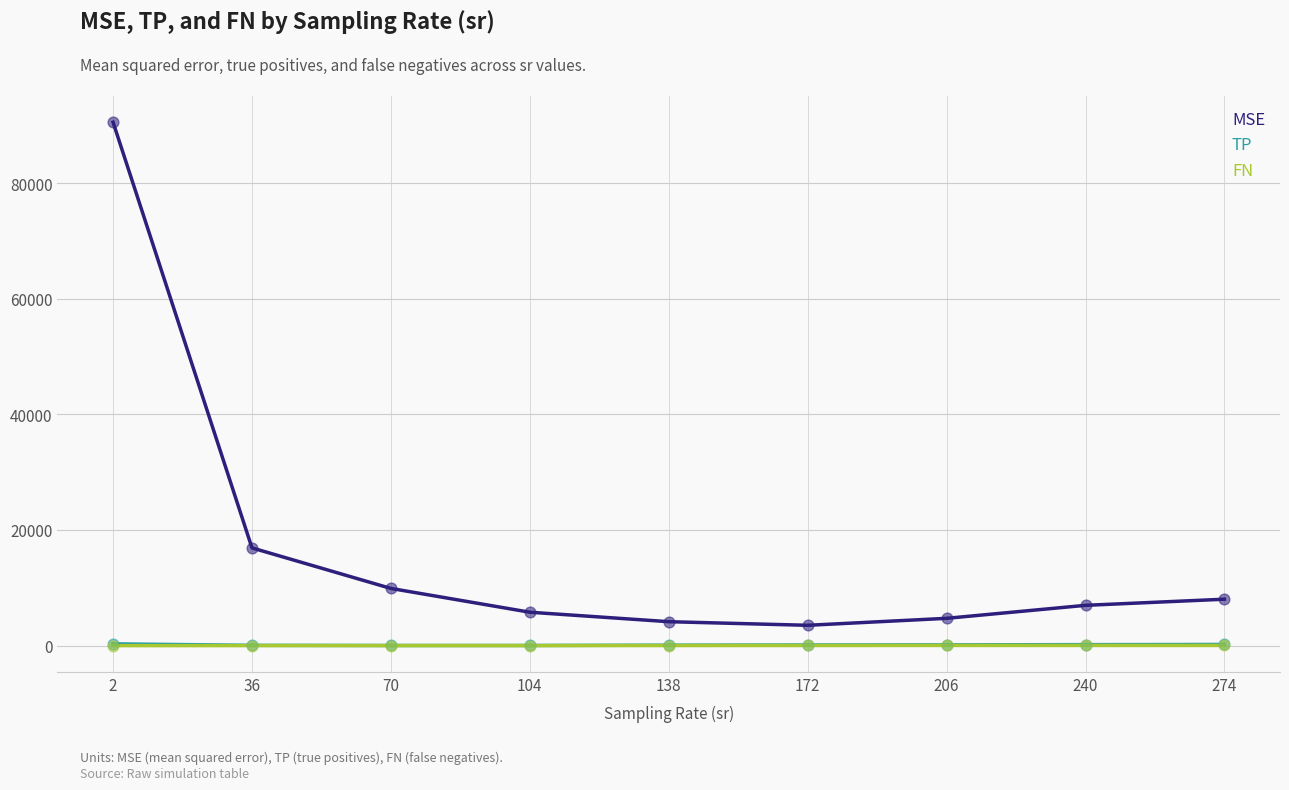

Which series has the largest range (max minus min)?

MSE